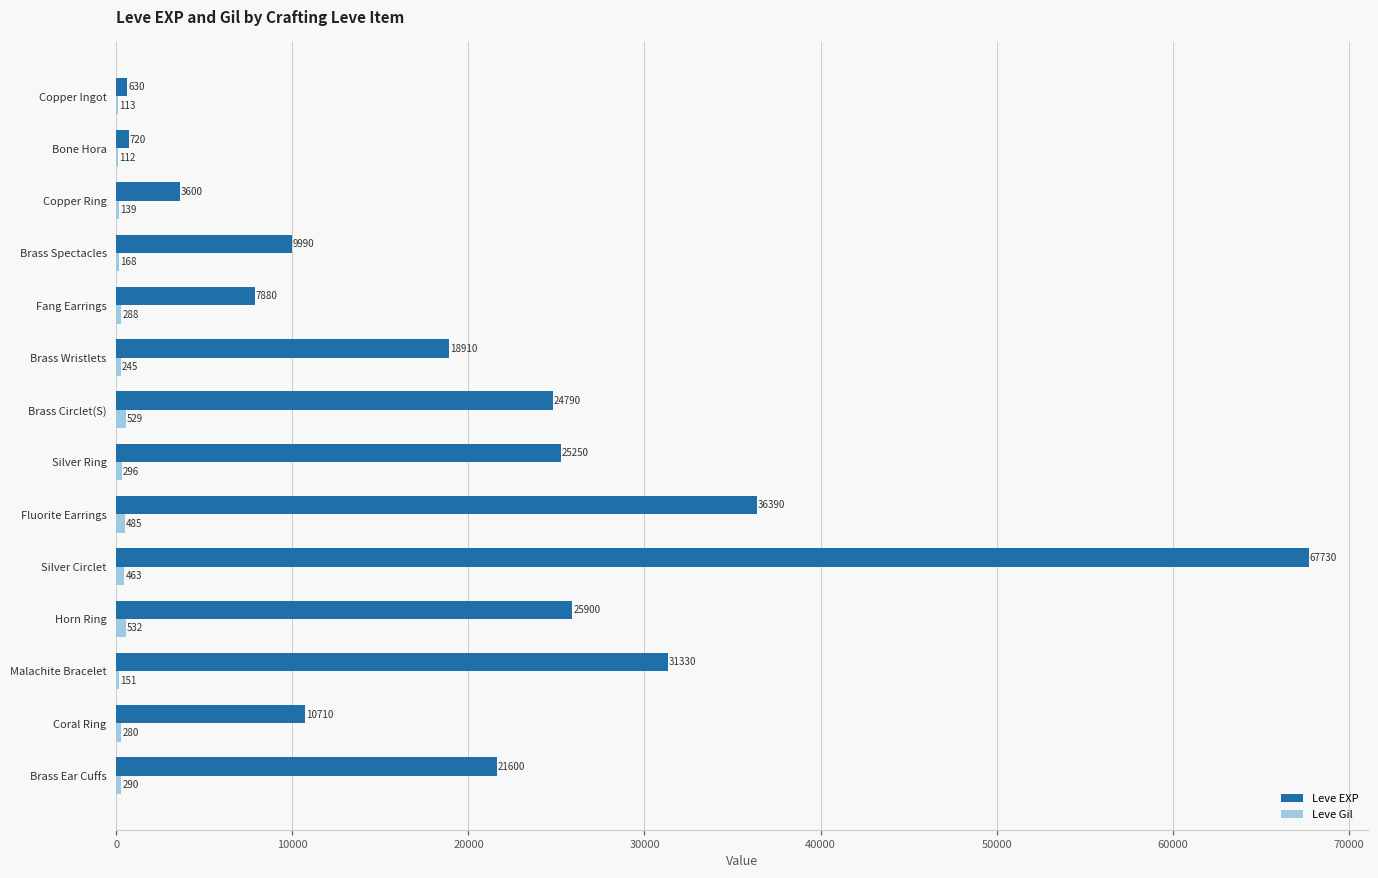

Which series changed the most between Brass Spectacles and Silver Ring?

Leve EXP